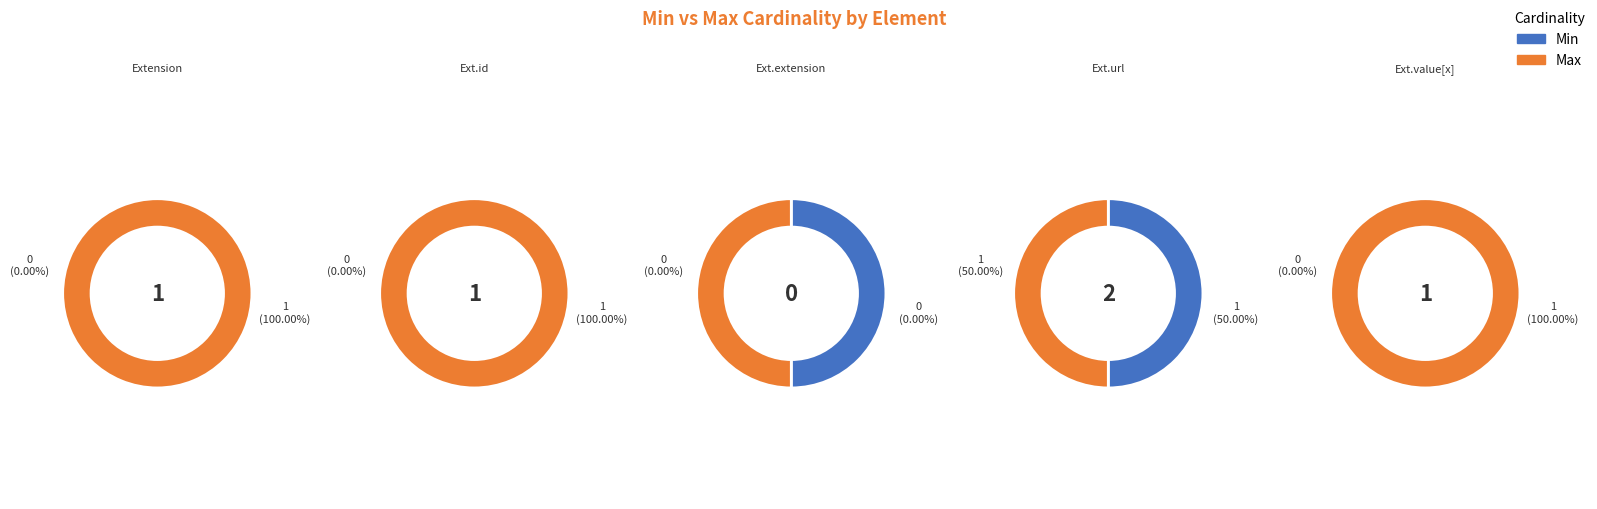

Which slice is the smallest?

Extension